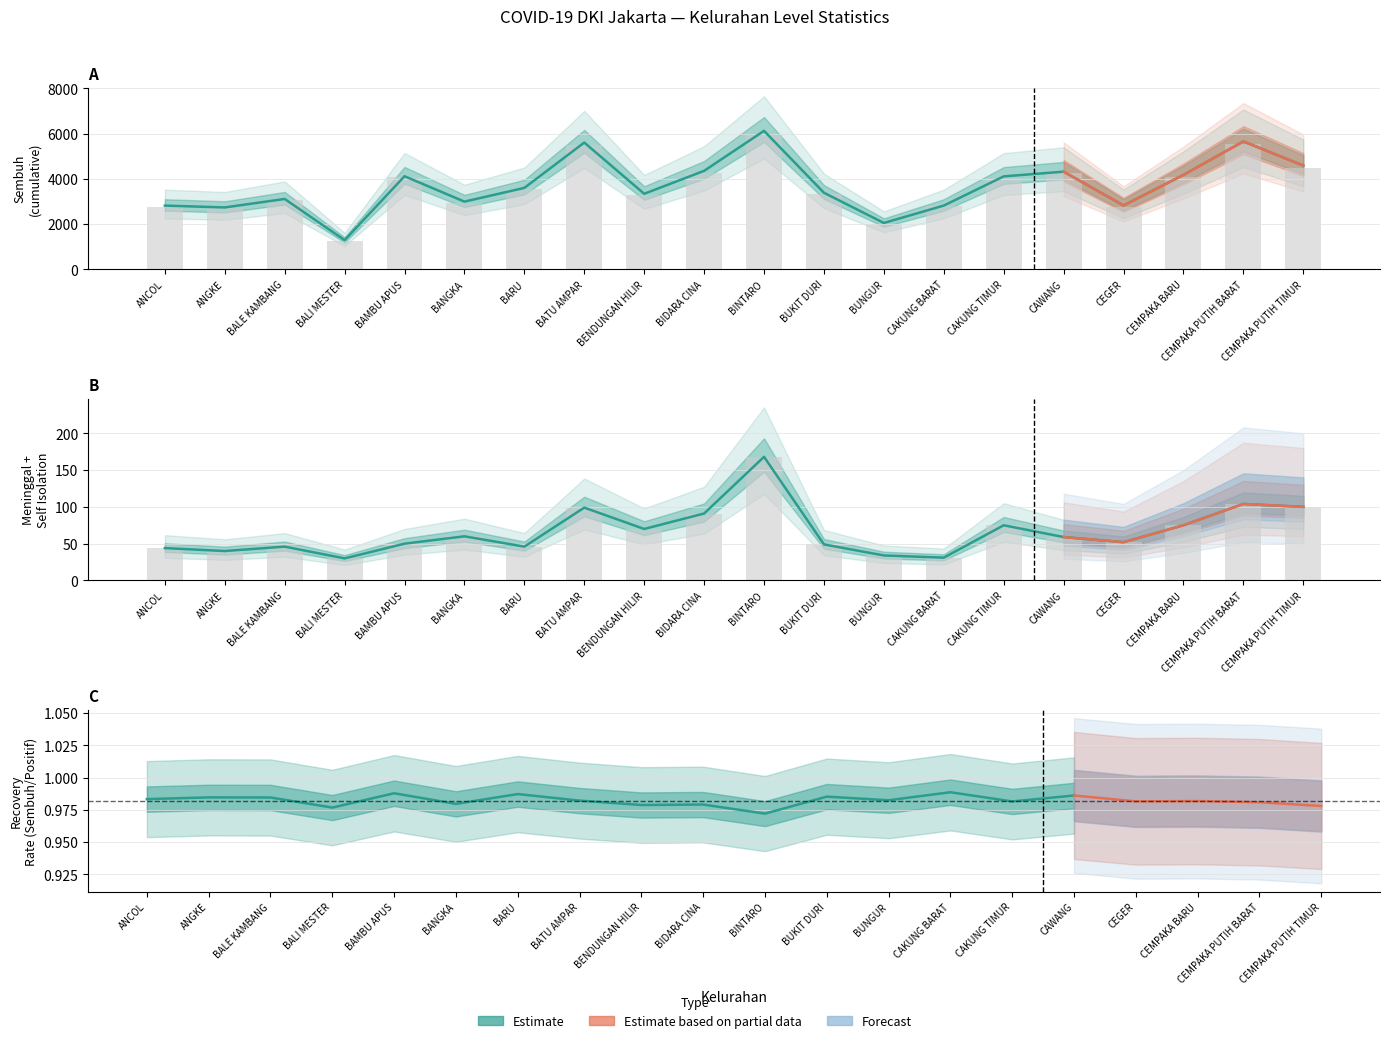

At which label does Sembuh first exceed 3553?

BAMBU APUS